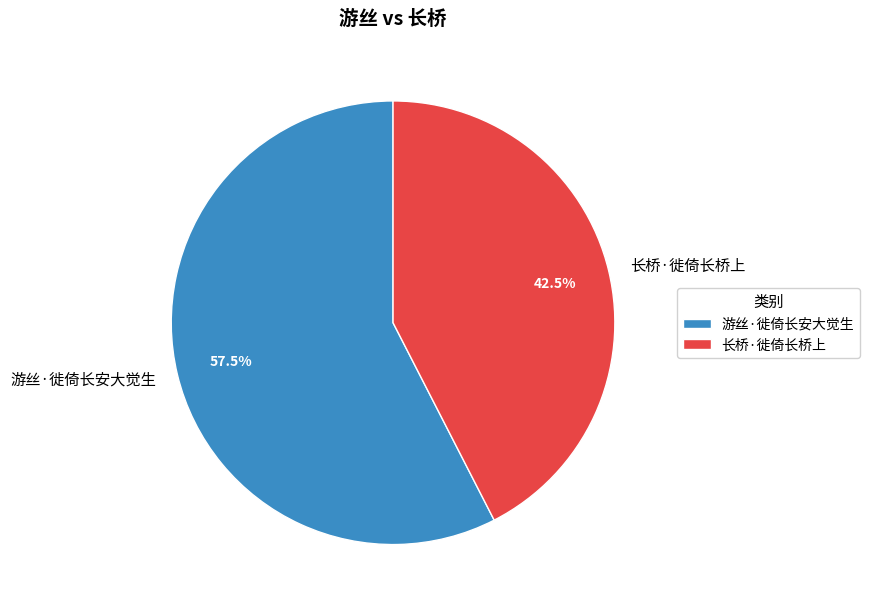

What is the ratio of the value at 游丝·徙倚长安大觉生 to the value at 长桥·徙倚长桥上?

1.4